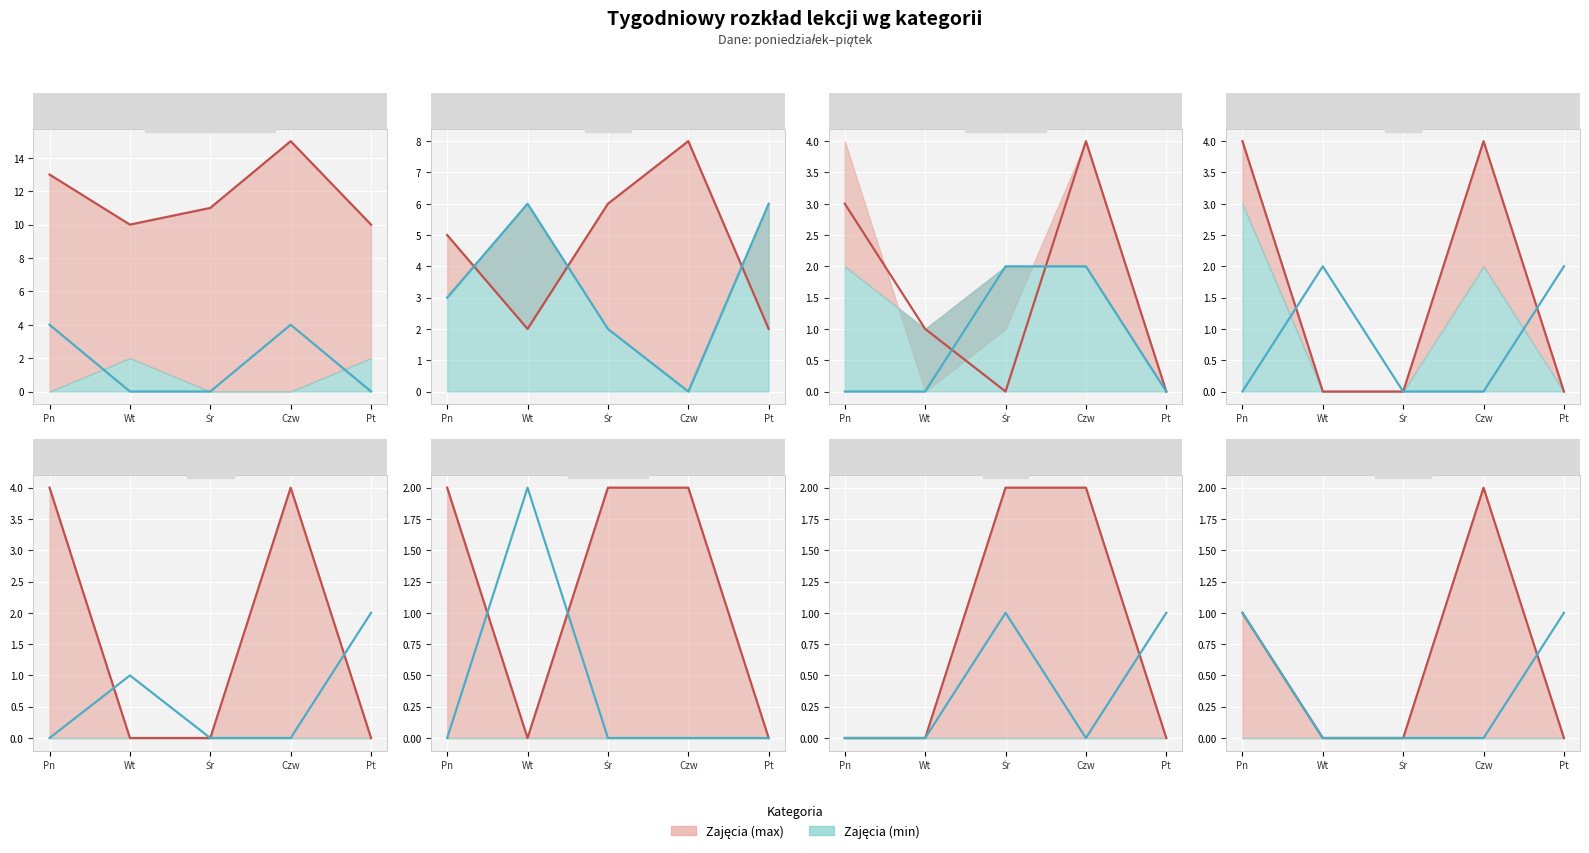

What is the label of the 3rd point from the left?

Śr